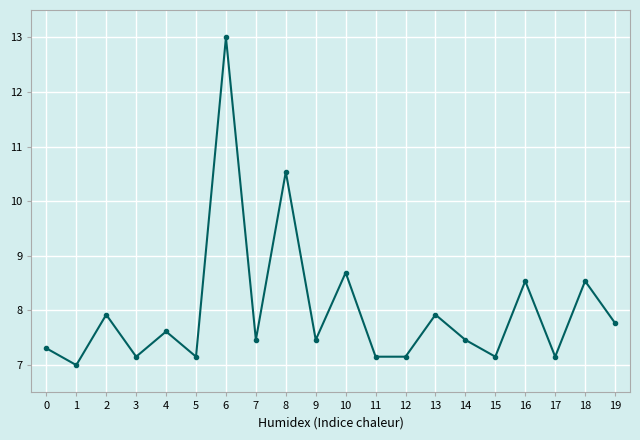

What is the value of the 7th point from the left?

13.0